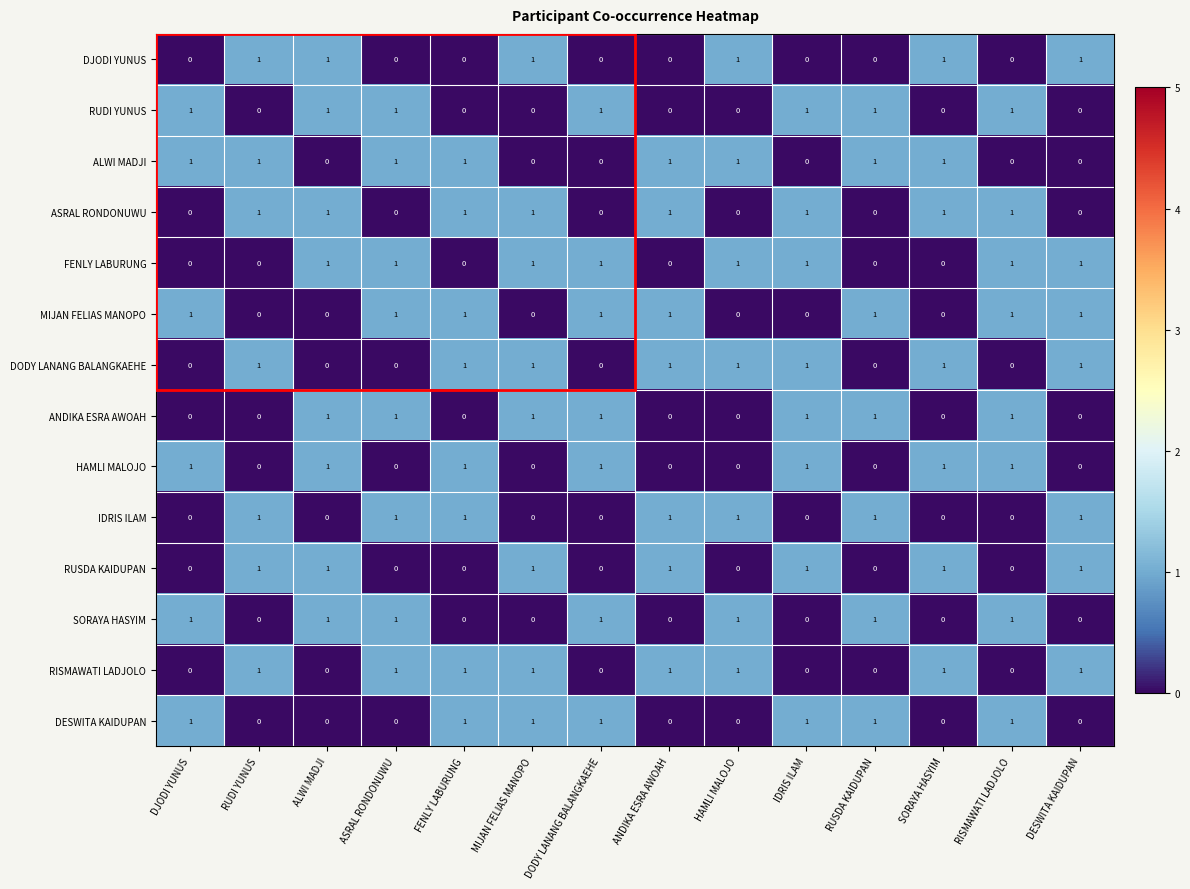

How many values in the ASRAL RONDONUWU series are below 1?

6